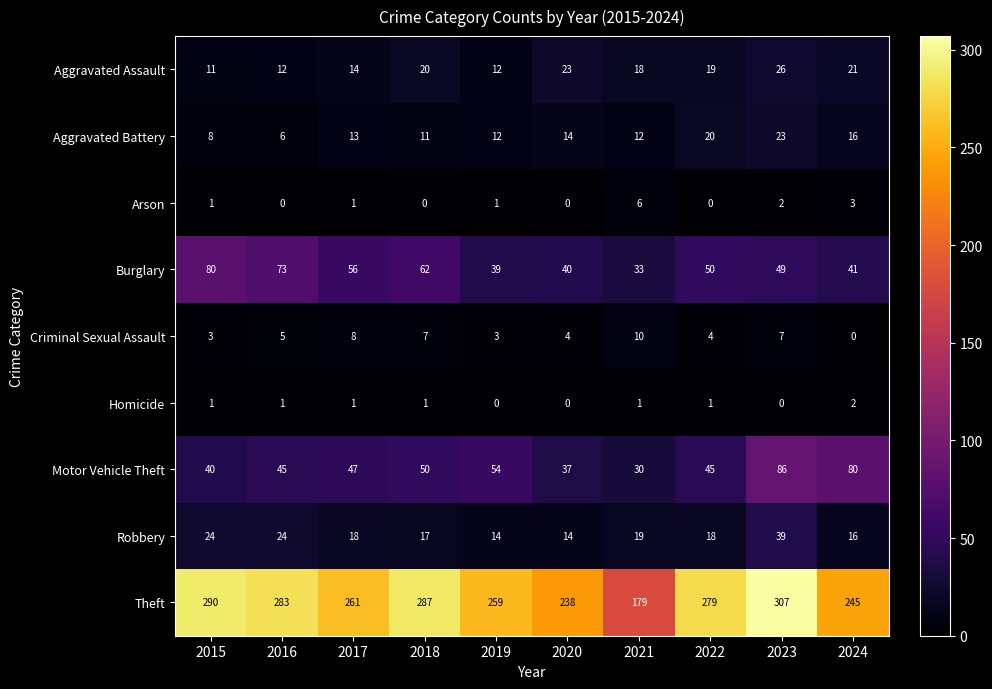

At 2016, list the series in order from smallest to largest.

Arson, Homicide, Criminal Sexual Assault, Aggravated Battery, Aggravated Assault, Robbery, Motor Vehicle Theft, Burglary, Theft